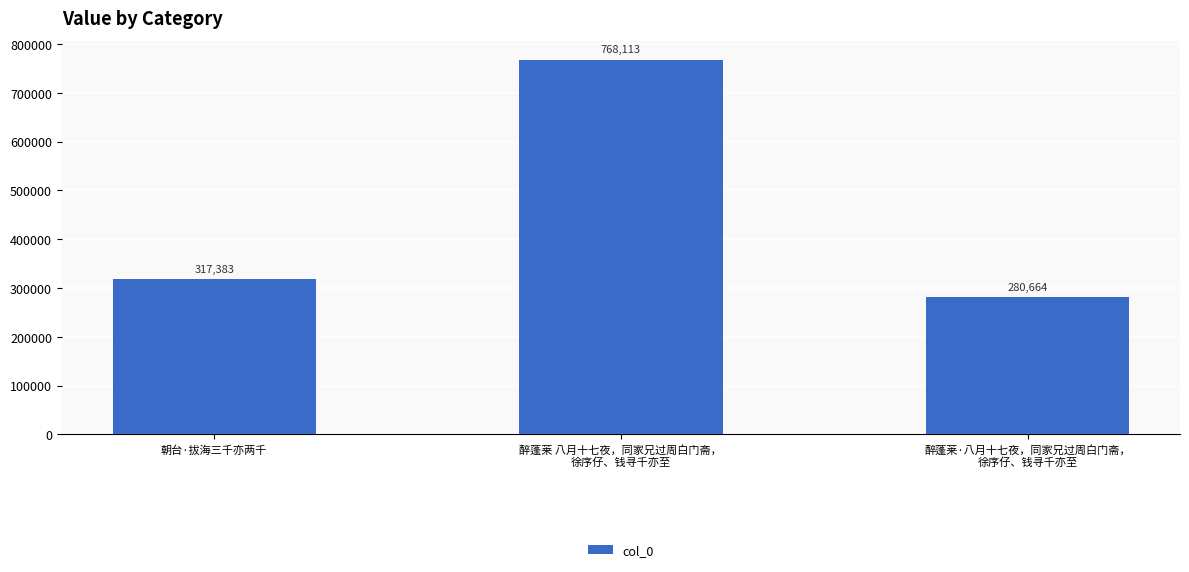

Is it true that the value at 醉蓬莱 八月十七夜，同家兄过周白门斋，
徐序仔、钱寻千亦至 is 768113?

True